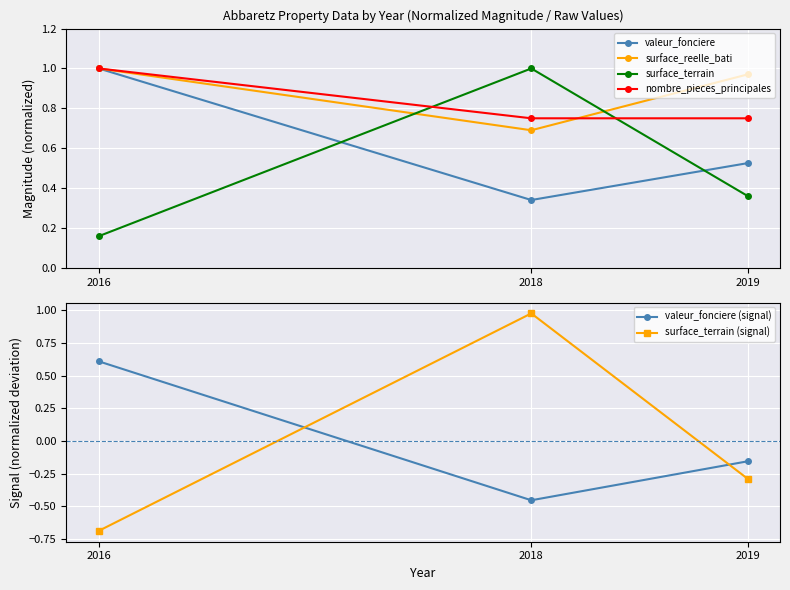

List the labels in order of surface_terrain (signal) value, smallest first.

2016, 2019, 2018